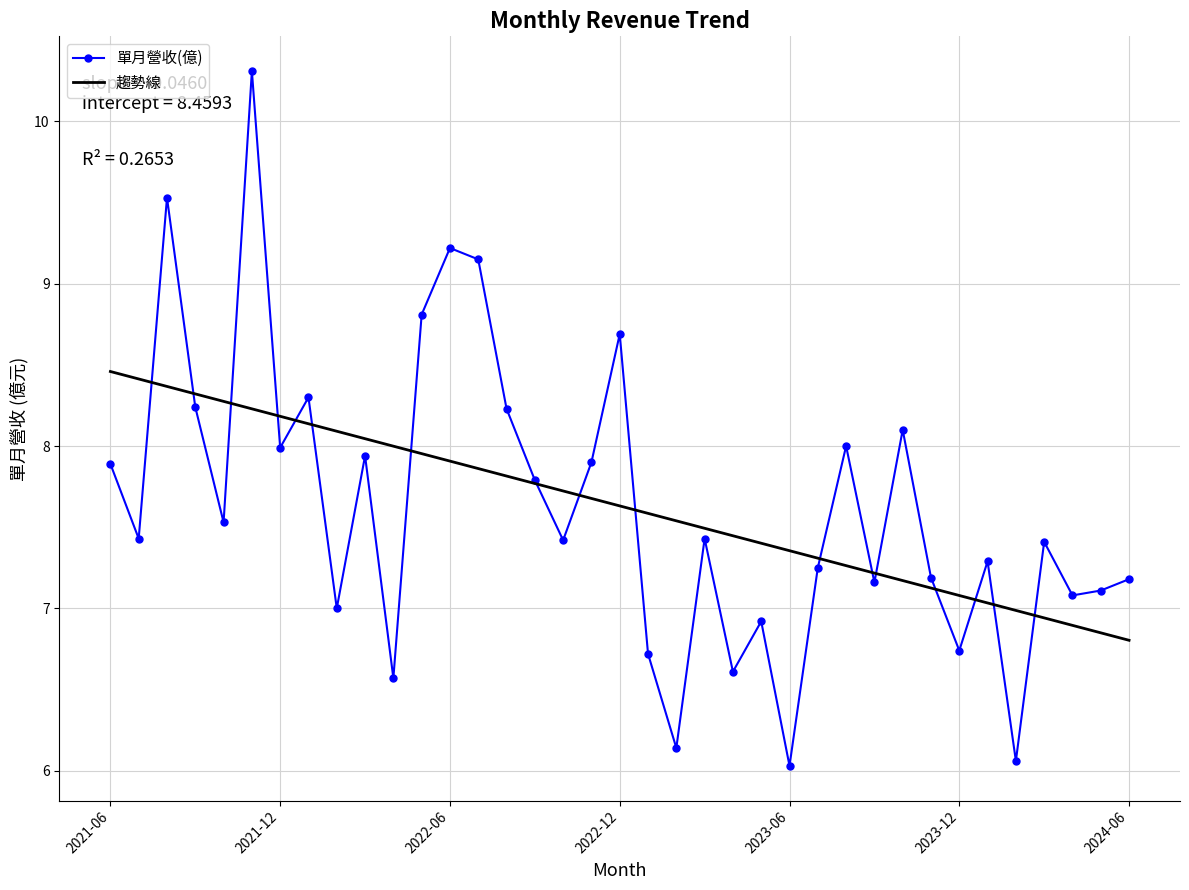

What is the sum of all 趨勢線 values?

282.4